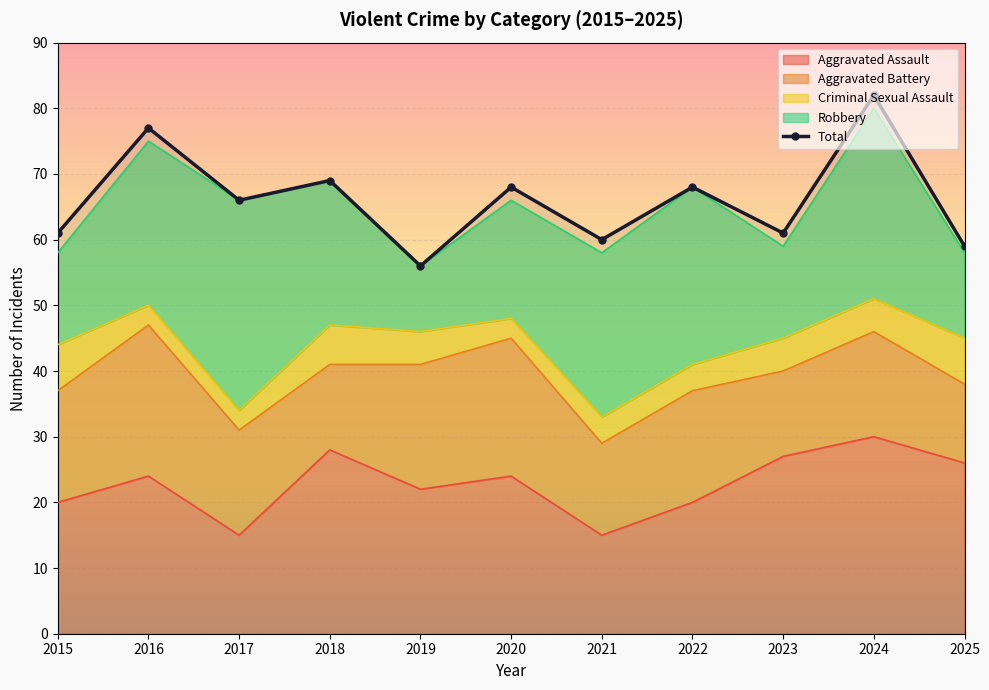

What is the difference between the values at 2016 and 2022?

9